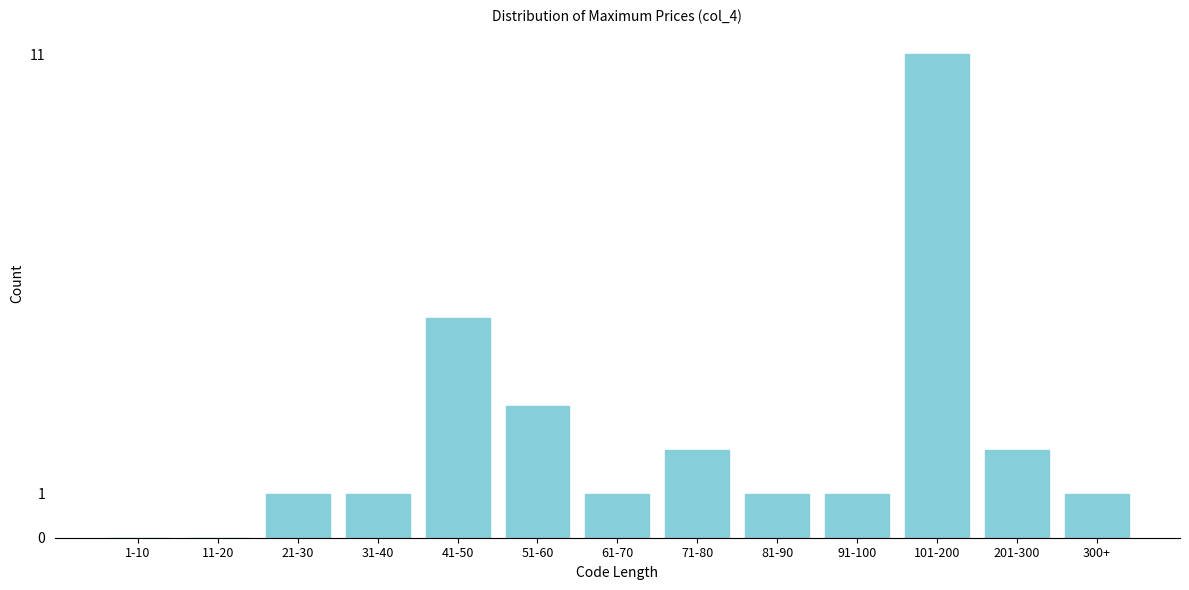

Reading left to right, list all the values displayed in this chart.

1-10=0	11-20=0	21-30=1	31-40=1	41-50=5	51-60=3	61-70=1	71-80=2	81-90=1	91-100=1	101-200=11	201-300=2	300+=1